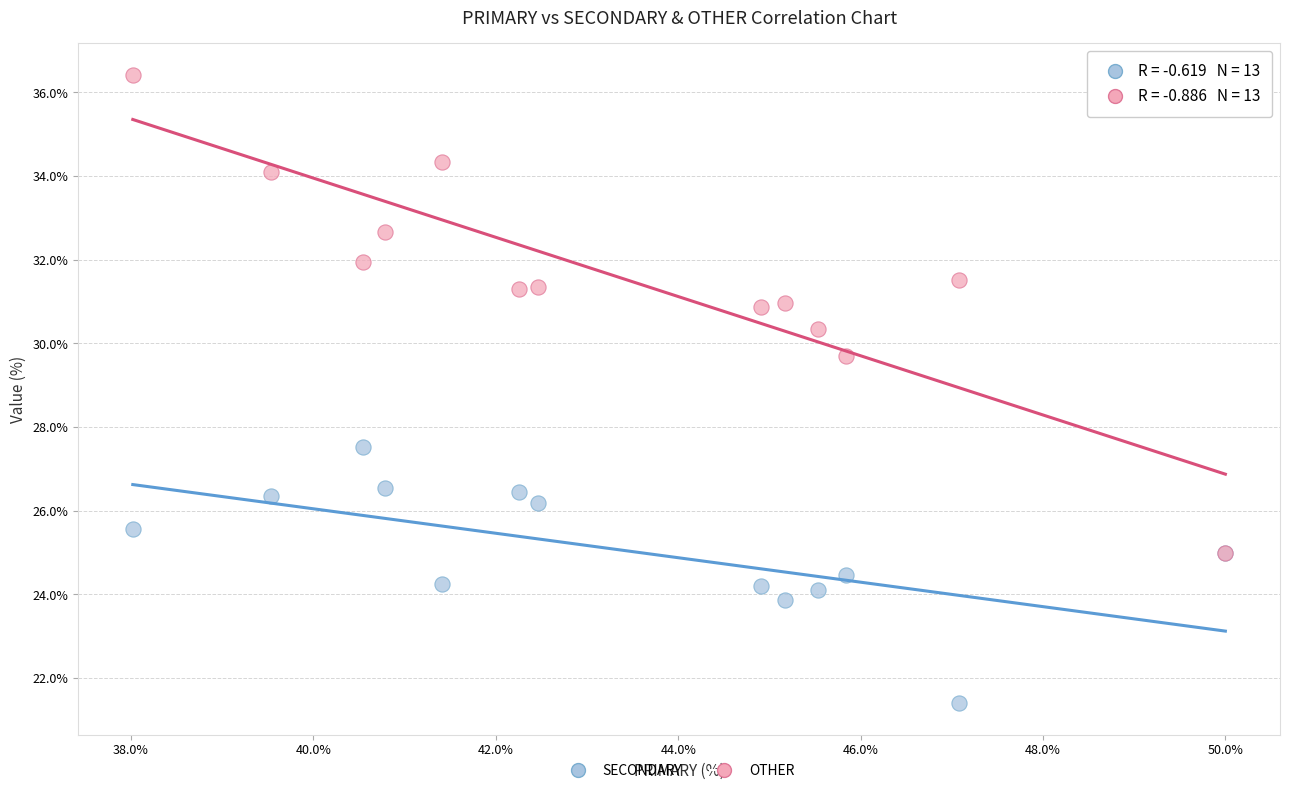

Across all series, what Y value is closest to 28?

27.5